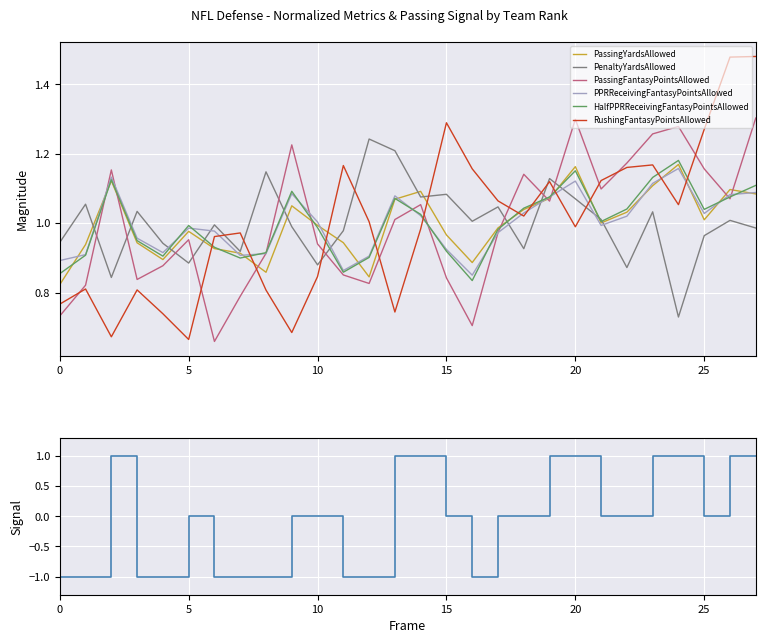

What is the difference between the maximum and minimum values in the PassingFantasyPointsAllowed series?

0.6